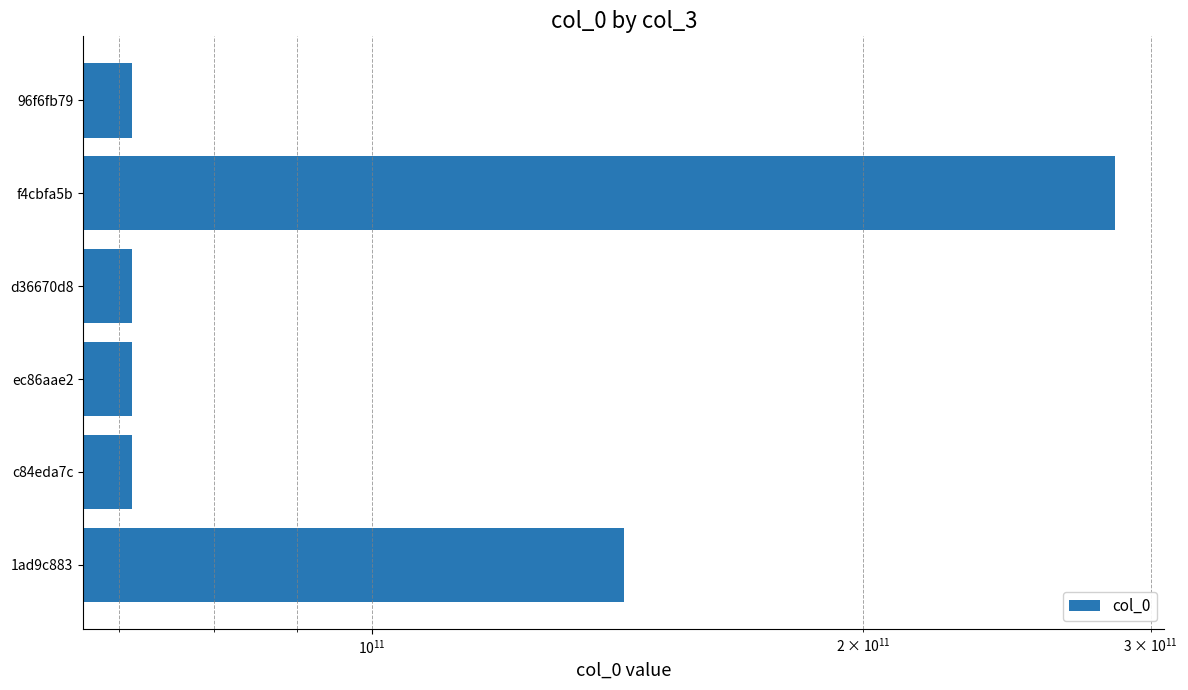

True or false: the data shows 142666069544 at 1ad9c883.

True